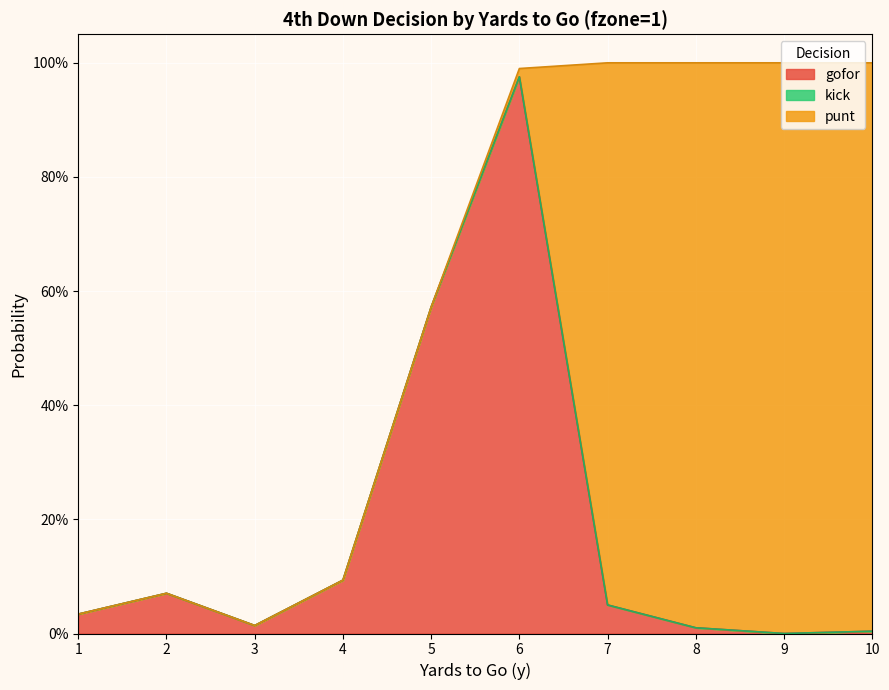

Rank the categories by kick value from lowest to highest.

1, 2, 3, 4, 5, 6, 7, 8, 9, 10